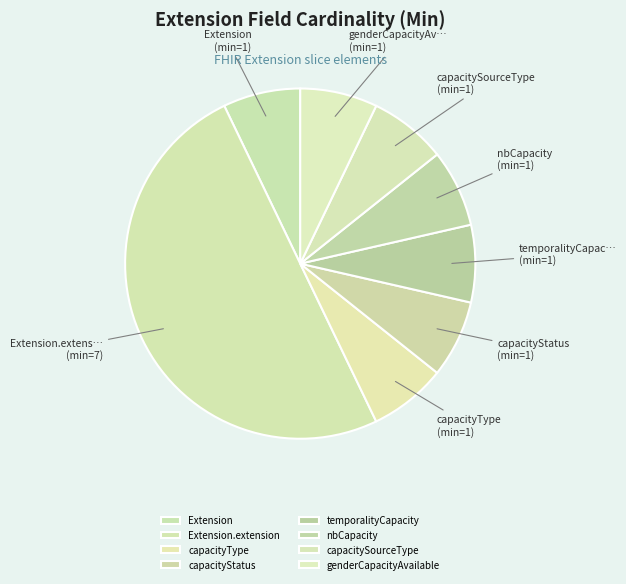

Which slice is the smallest?

Extension